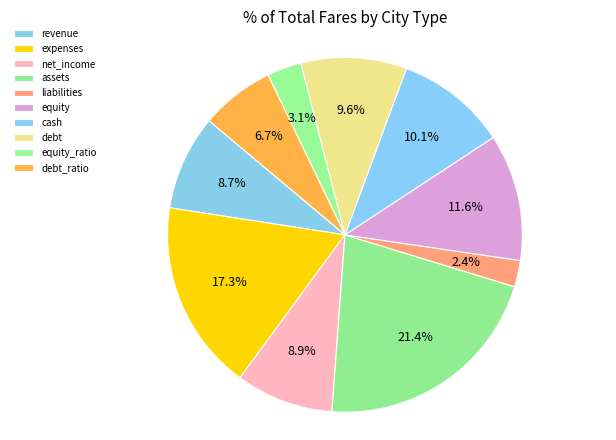

Count the number of slices in the pie.

10